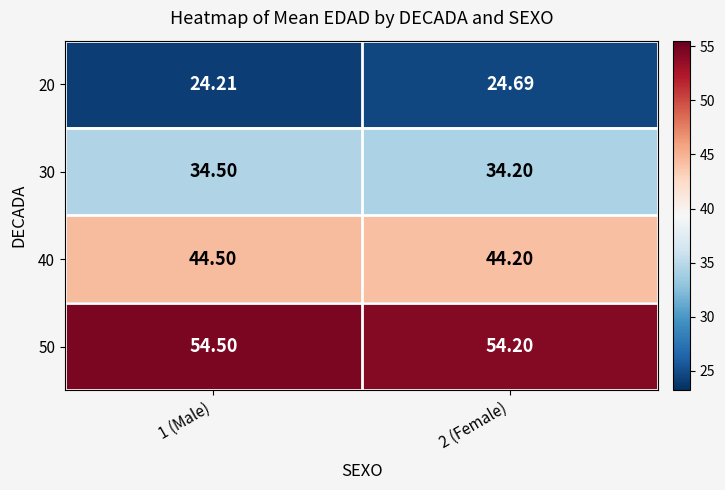

How many categories are shown in the chart?

2